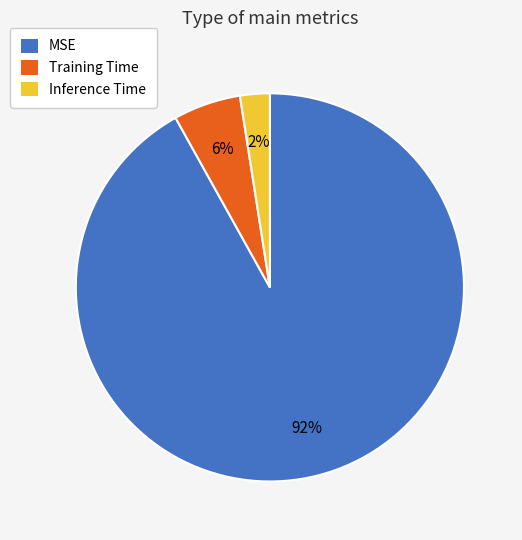

To the nearest percent, what is the average slice percentage?

33%